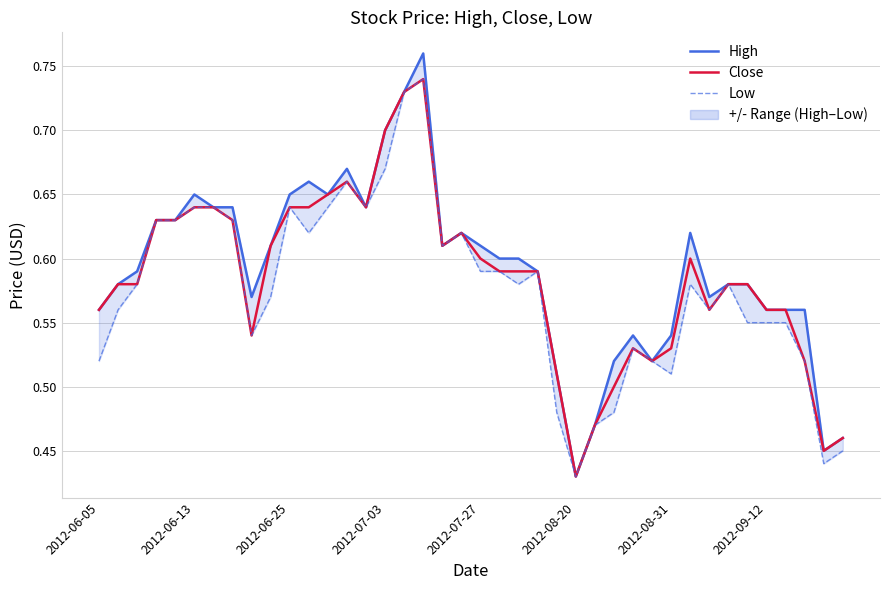

How many lines are shown in the chart?

3